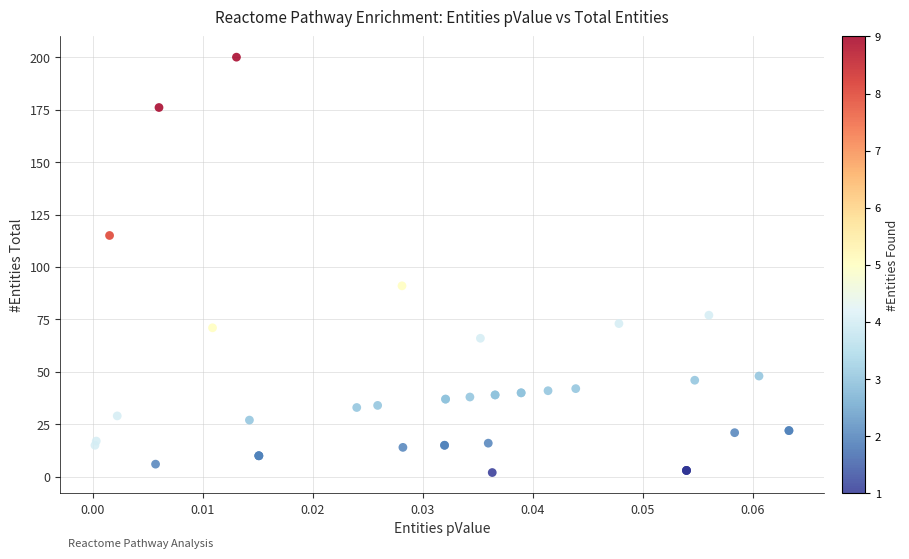

What Y value in the scatter plot is closest to 101?

91